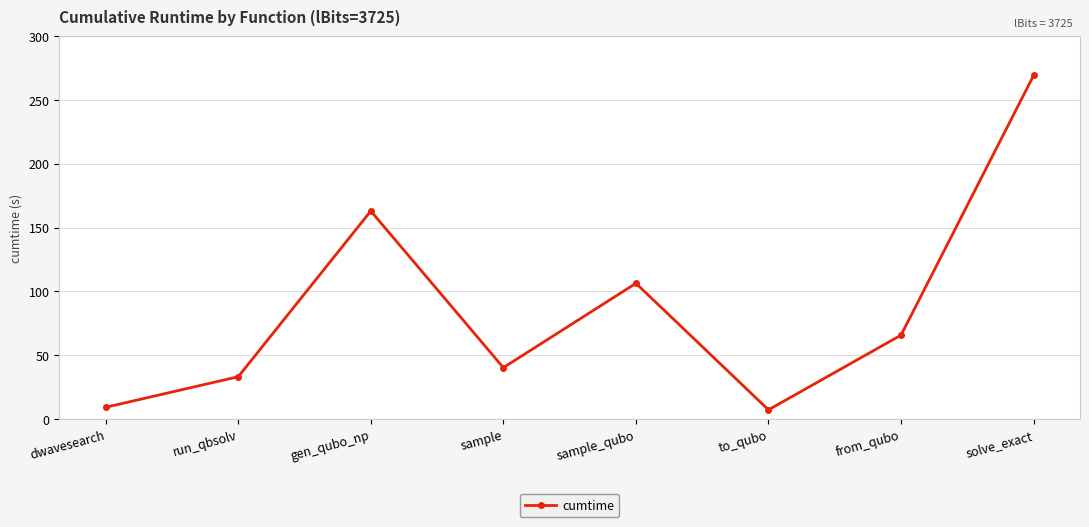

How many points are lower than both their immediate neighbors (excluding endpoints)?

2